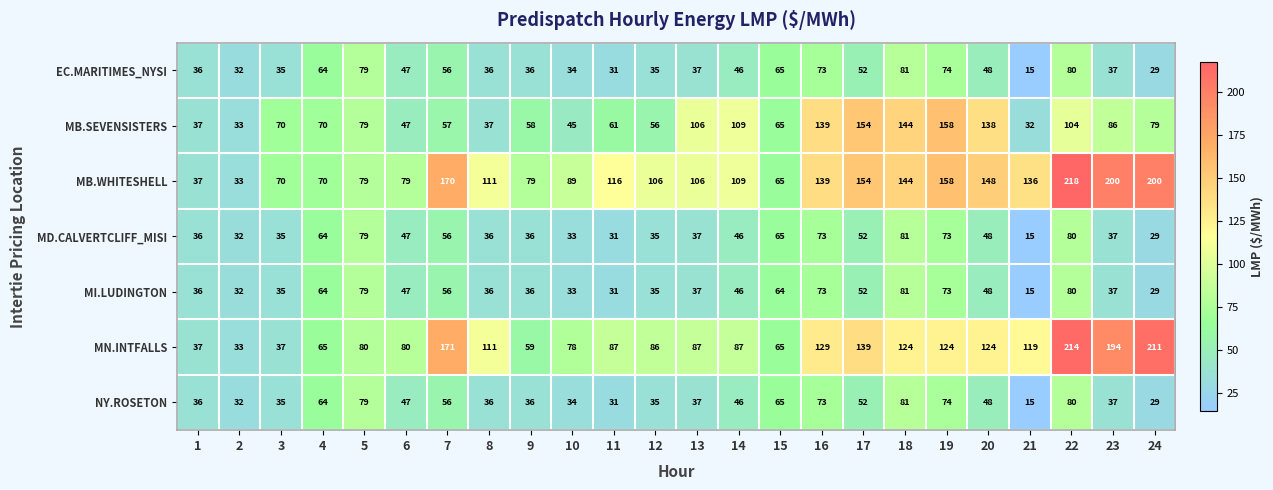

At which category does the chart reach its minimum across all series?

21